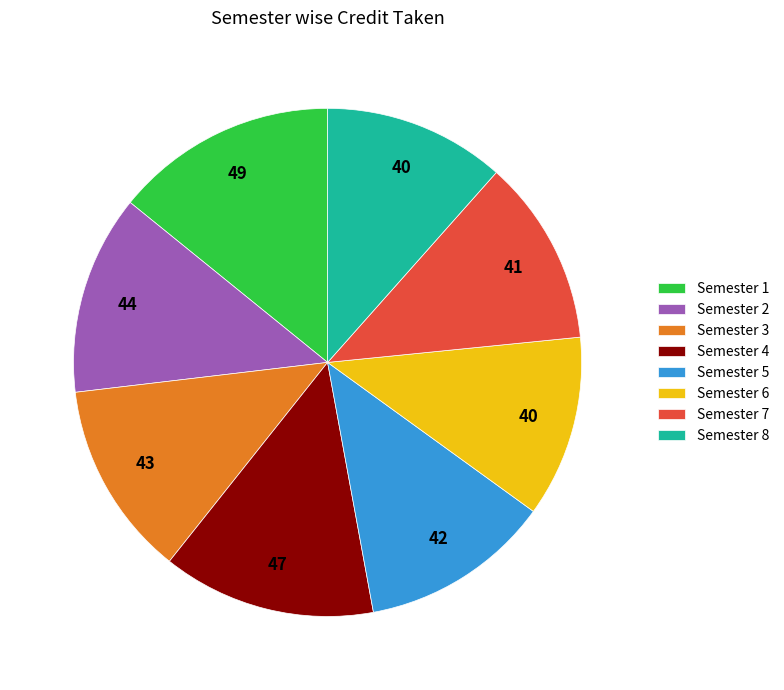

How many slices are in this pie chart?

8